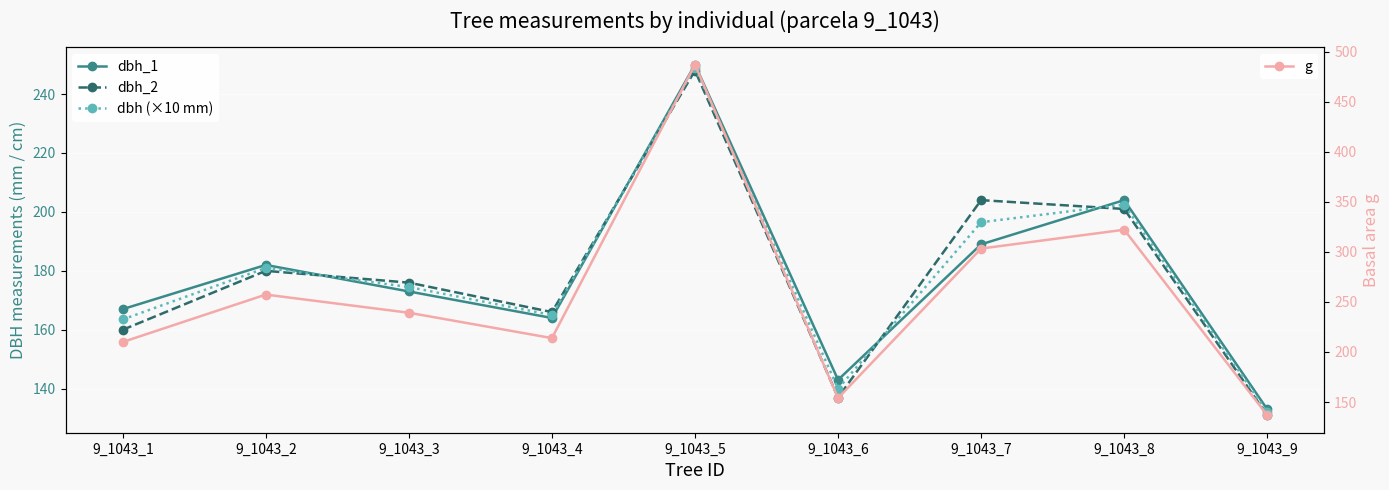

Is this an area chart (filled region under the line)?

No